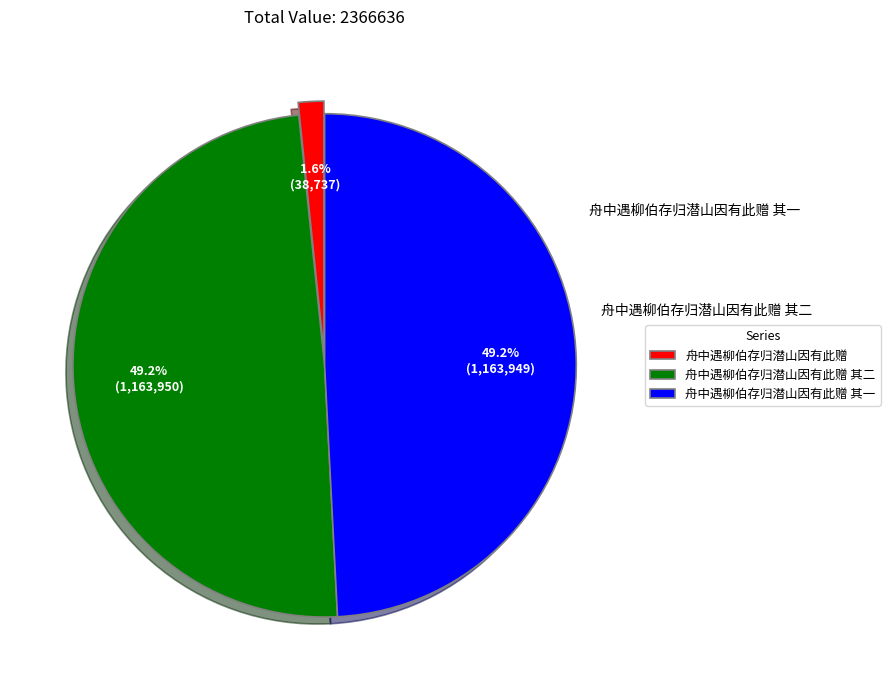

Is it true that 舟中遇柳伯存归潜山因有此赠 其二 is 58% of the pie?

False